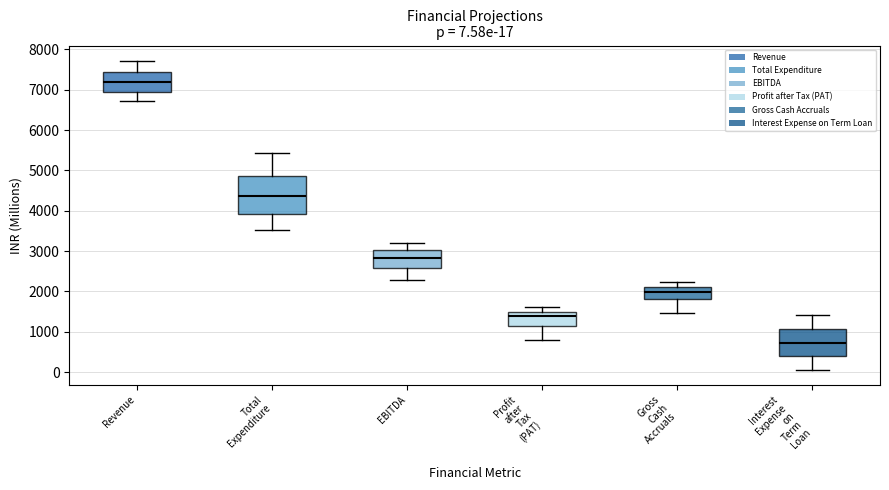

Which box is the tallest, from its lower edge to its upper edge?

Total Expenditure